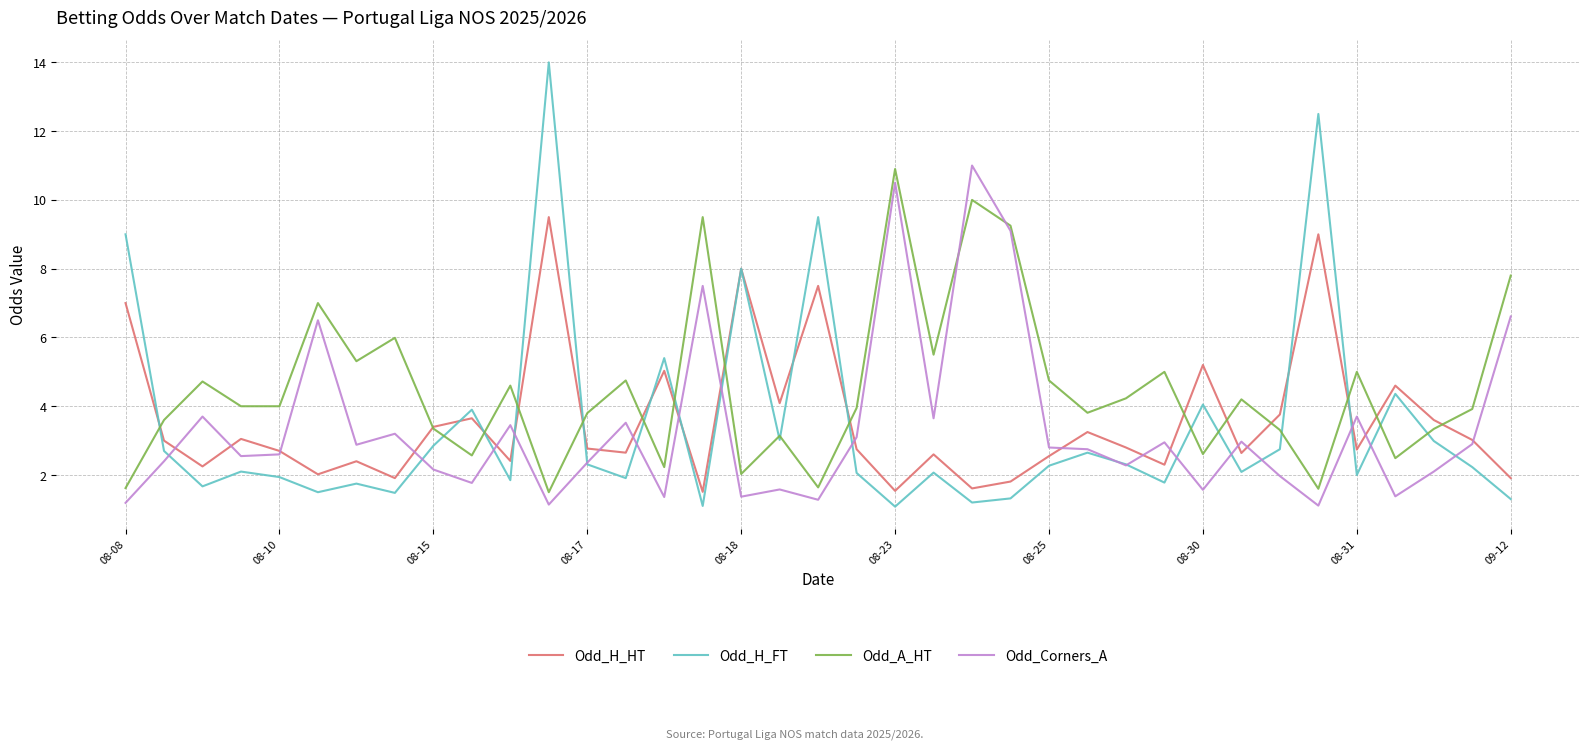

How many distinct data groups are displayed?

4